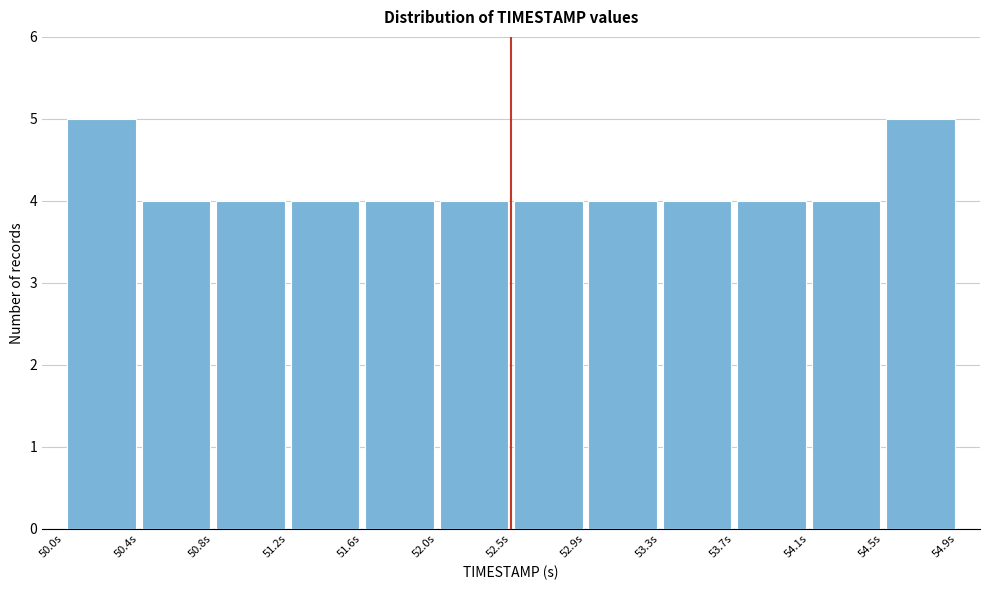

Reading left to right, transcribe this chart: for each bar, give the range it covers on the x-axis and its height. Neither the bar edges nor the heights are printed on the chart, so give them approximately, as read against the axes.

50.00 to 50.40: 5
50.40 to 50.80: 4
50.80 to 51.25: 4
51.25 to 51.65: 4
51.65 to 52.05: 4
52.05 to 52.45: 4
52.45 to 52.85: 4
52.85 to 53.25: 4
53.25 to 53.70: 4
53.70 to 54.10: 4
54.10 to 54.50: 4
54.50 to 54.90: 5